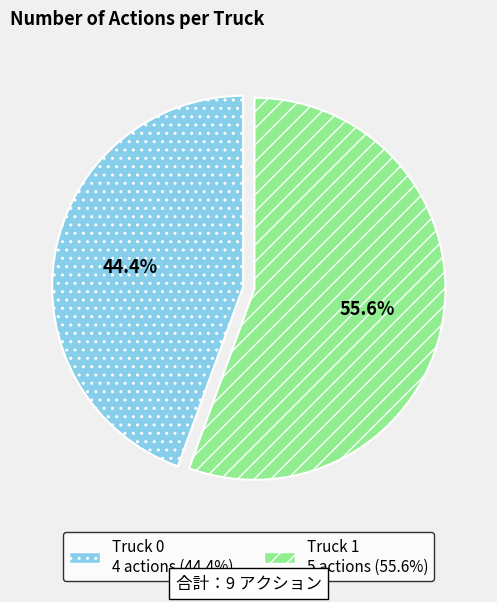

Rank the categories by value from highest to lowest.

Truck 1, Truck 0